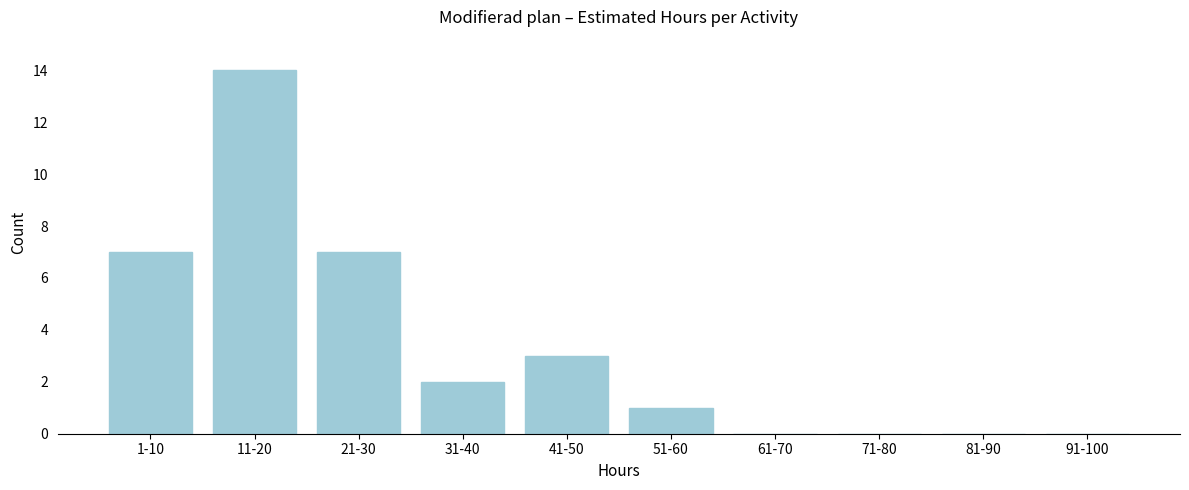

Reading left to right, extract all data points from this chart.

1-10=7	11-20=14	21-30=7	31-40=2	41-50=3	51-60=1	61-70=0	71-80=0	81-90=0	91-100=0